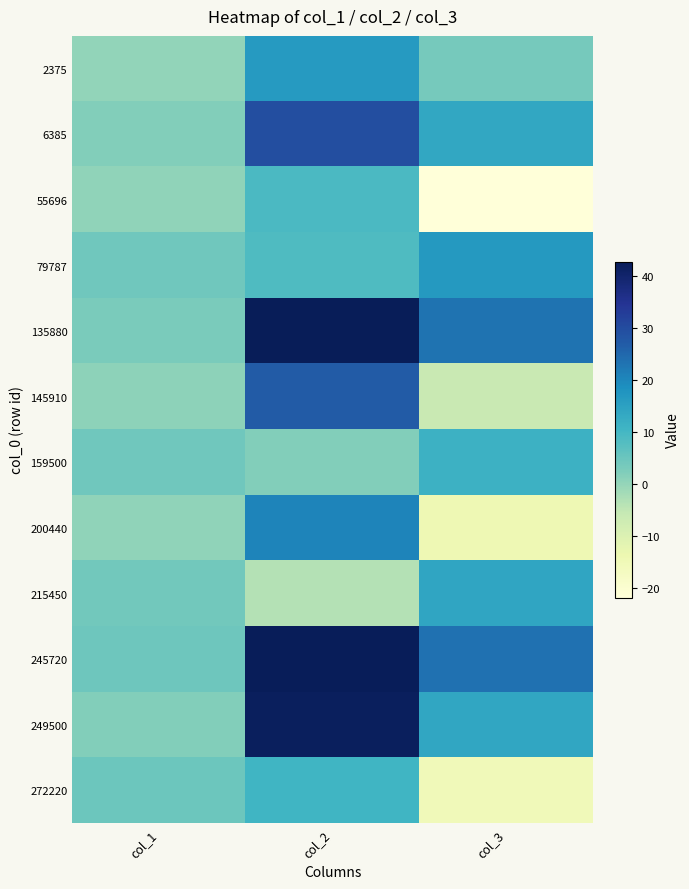

At how many categories does at least one series exceed 37?

1